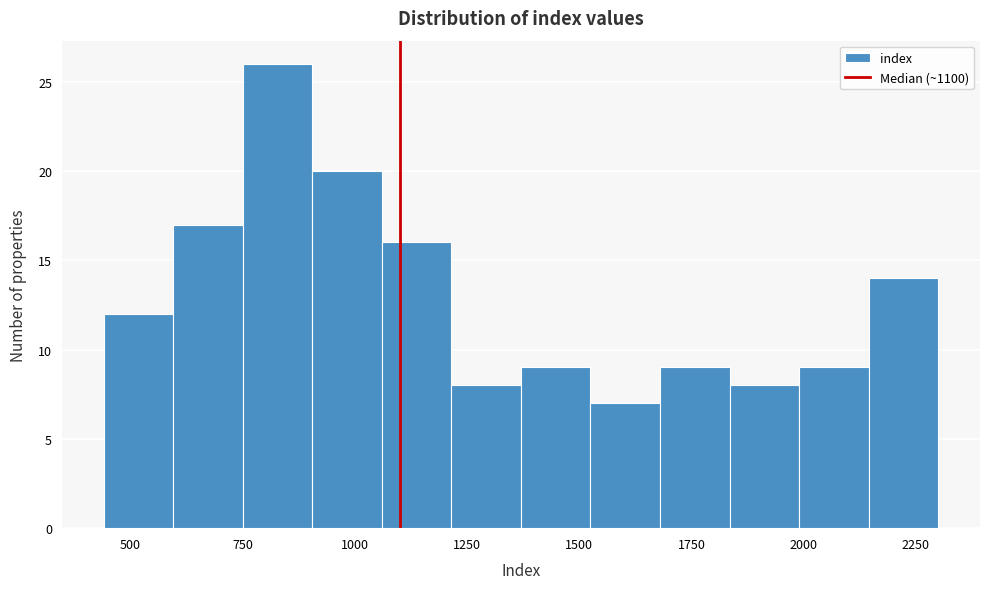

Around what value on the x-axis is the tallest bar? Give the approximate position of its centre, as read against the axis.

850